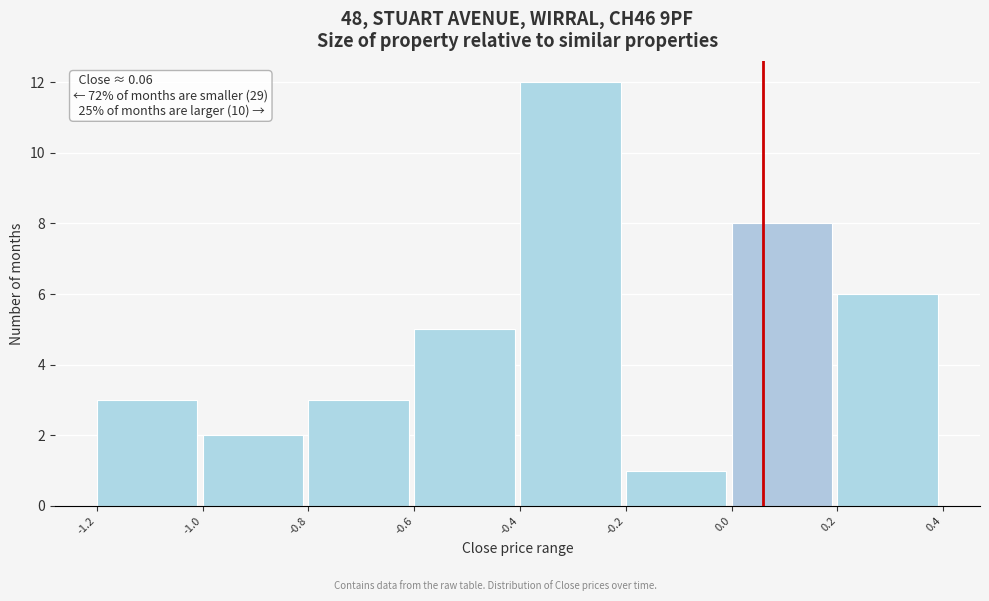

Over which range of the x-axis is the bar tallest?

-0.4 to -0.2